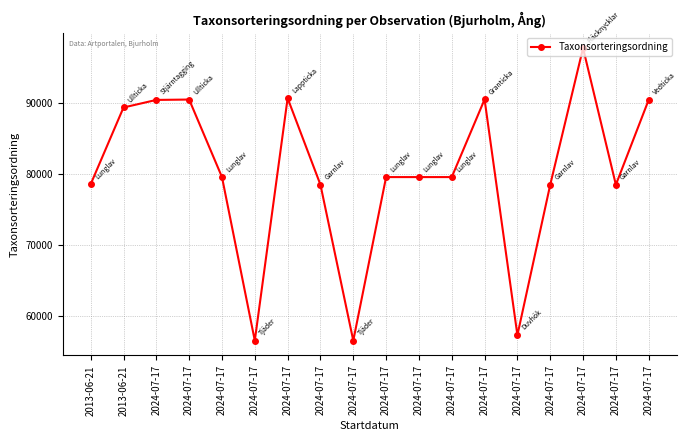

List the labels in order of value, largest first.

2024-07-17, 2024-07-17, 2024-07-17, 2024-07-17, 2024-07-17, 2024-07-17, 2013-06-21, 2024-07-17, 2024-07-17, 2024-07-17, 2024-07-17, 2013-06-21, 2024-07-17, 2024-07-17, 2024-07-17, 2024-07-17, 2024-07-17, 2024-07-17